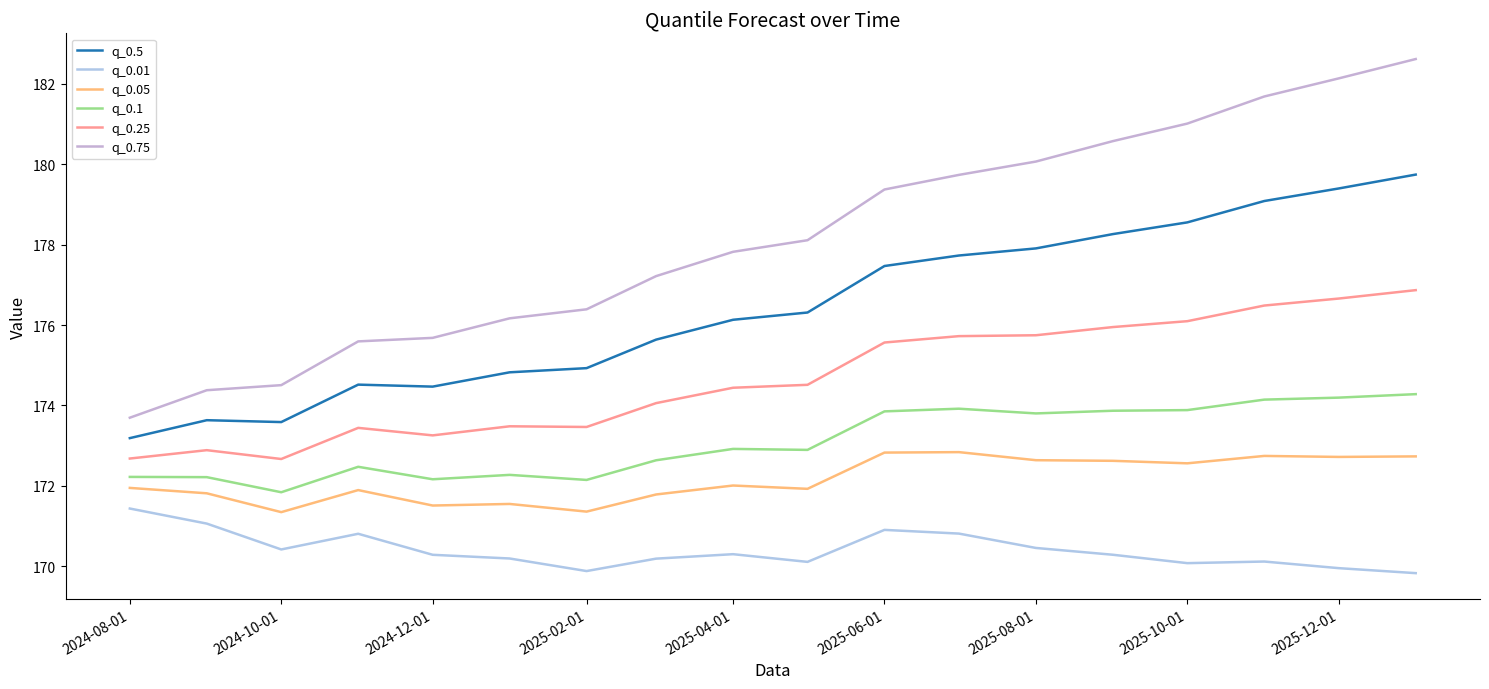

How many lines are shown in the chart?

6